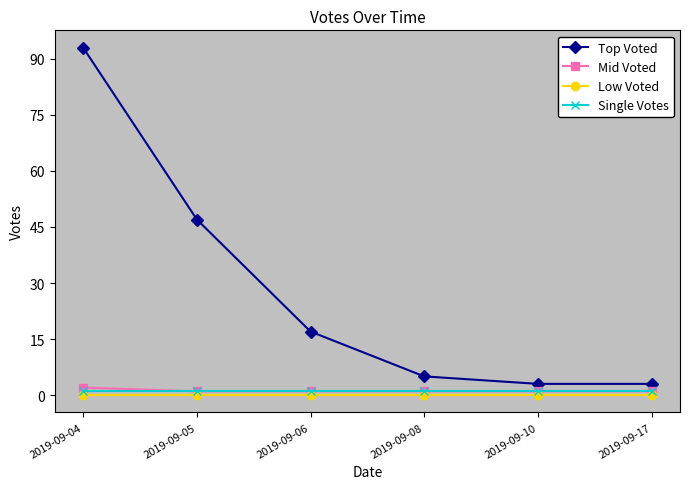

Reading left to right, extract all data points from this chart.

Top Voted: 2019-09-04=93	2019-09-05=47	2019-09-06=17	2019-09-08=5	2019-09-10=3	2019-09-17=3
Mid Voted: 2019-09-04=2	2019-09-05=1	2019-09-06=1	2019-09-08=1	2019-09-10=1	2019-09-17=1
Low Voted: 2019-09-04=0	2019-09-05=0	2019-09-06=0	2019-09-08=0	2019-09-10=0	2019-09-17=0
Single Votes: 2019-09-04=1	2019-09-05=1	2019-09-06=1	2019-09-08=1	2019-09-10=1	2019-09-17=1